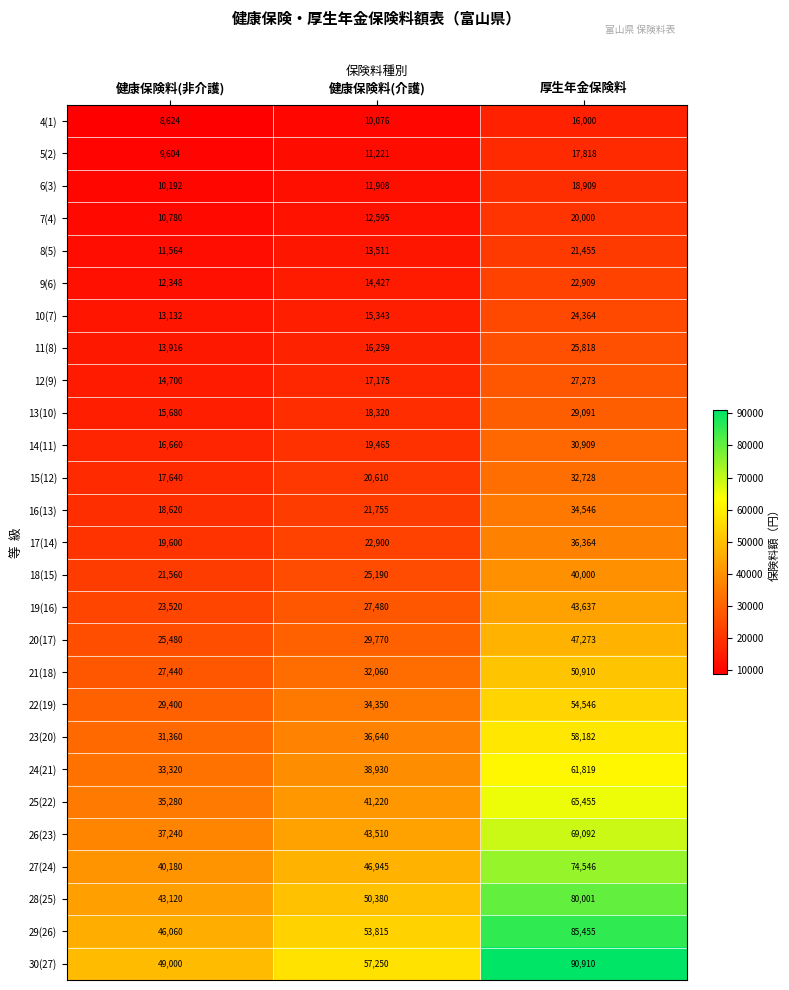

At 厚生年金保険料, list the series in order from smallest to largest.

4(1), 5(2), 6(3), 7(4), 8(5), 9(6), 10(7), 11(8), 12(9), 13(10), 14(11), 15(12), 16(13), 17(14), 18(15), 19(16), 20(17), 21(18), 22(19), 23(20), 24(21), 25(22), 26(23), 27(24), 28(25), 29(26), 30(27)